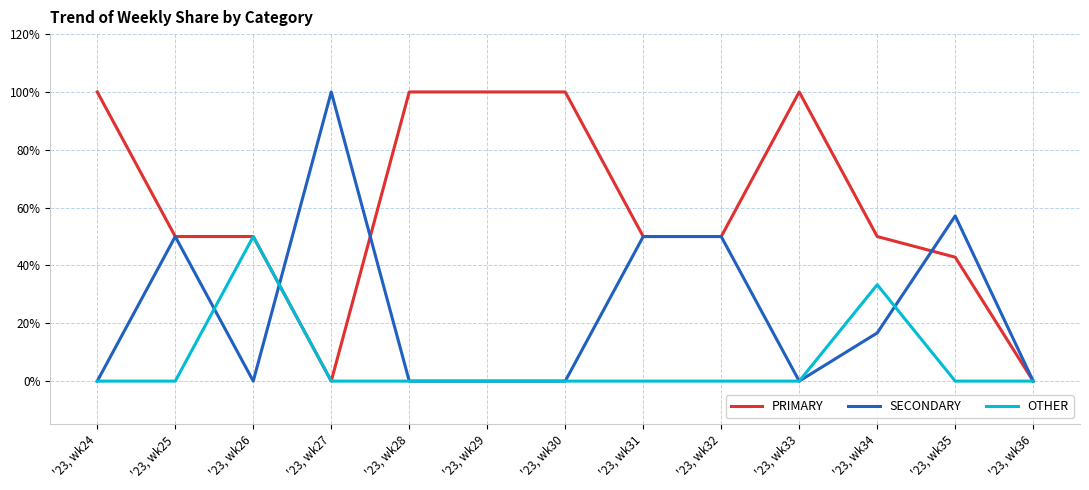

What is the difference between the highest and lowest values at '23, wk32?

50.0